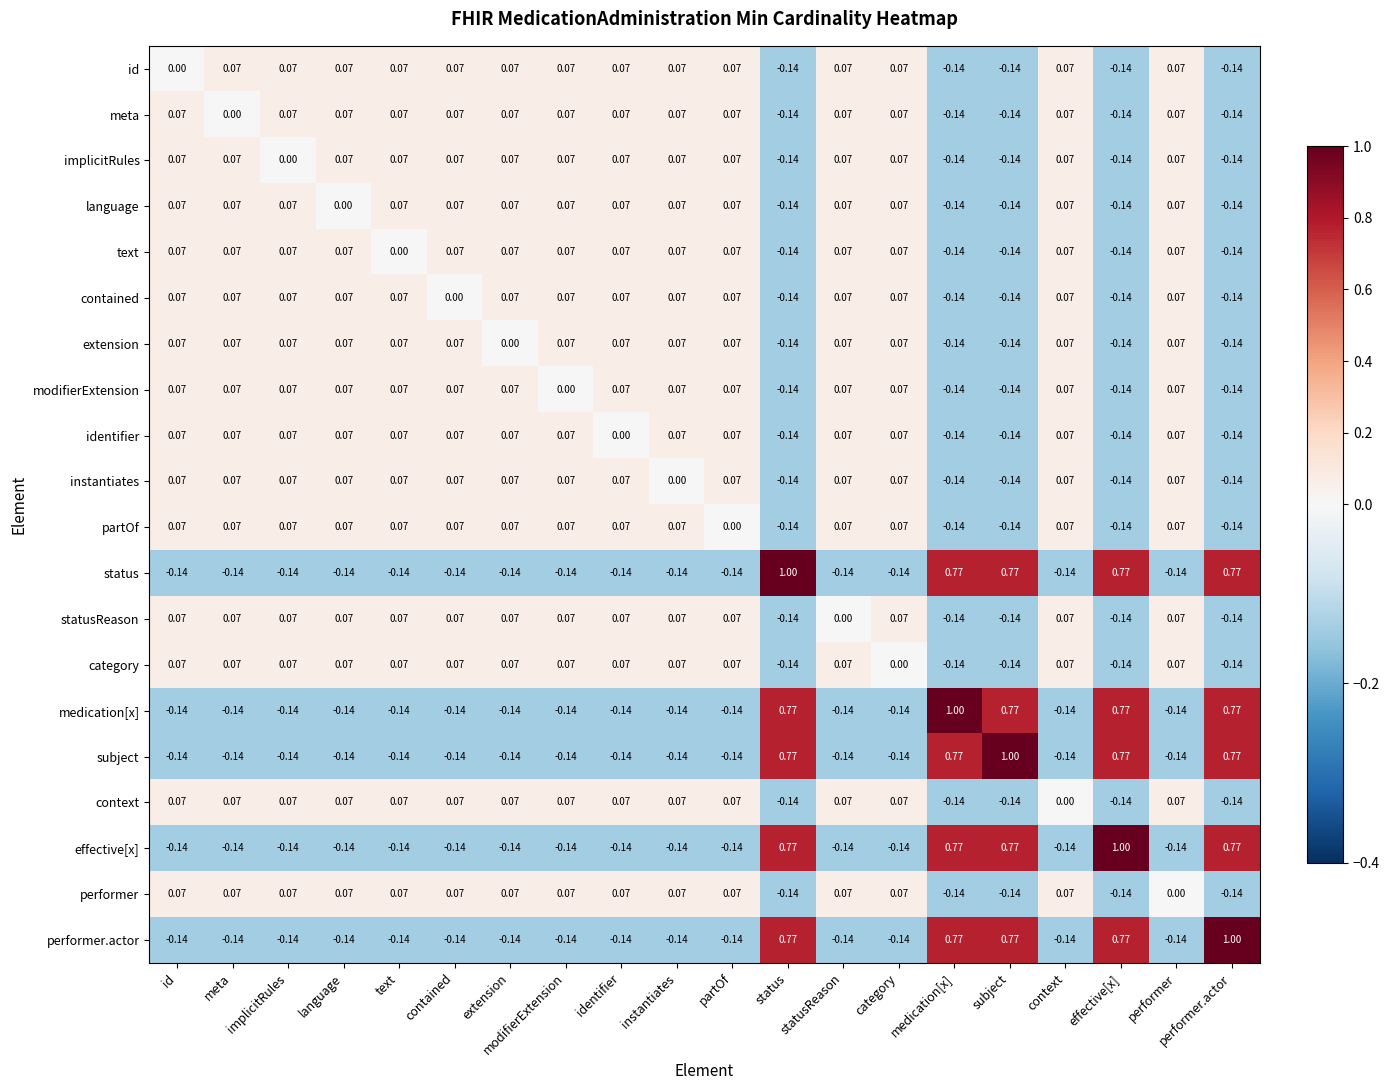

At which label does performer.actor first exceed 0?

status